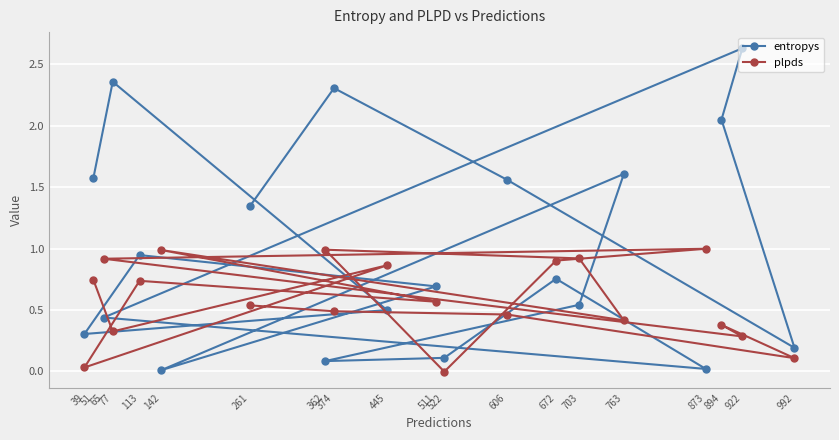

What is the value of the plpds point at the 17th from the left?

1.0